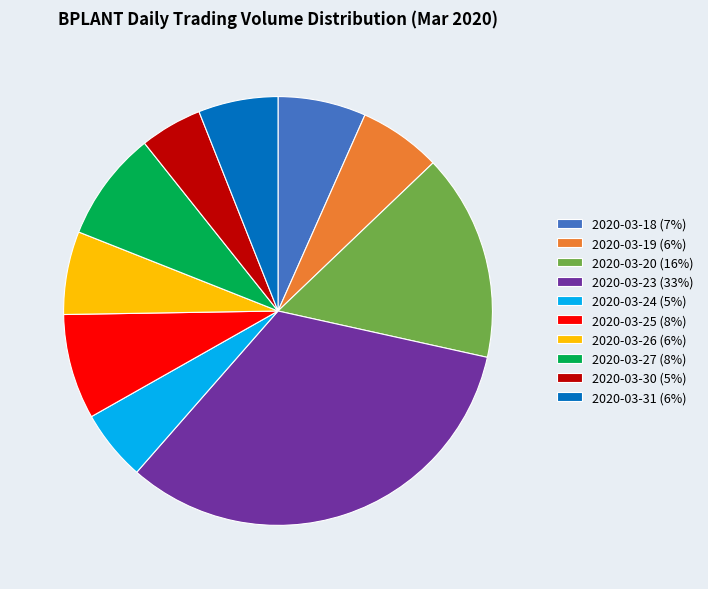

Do 2020-03-25 (8%) and 2020-03-27 (8%) together represent more than half of the pie?

No